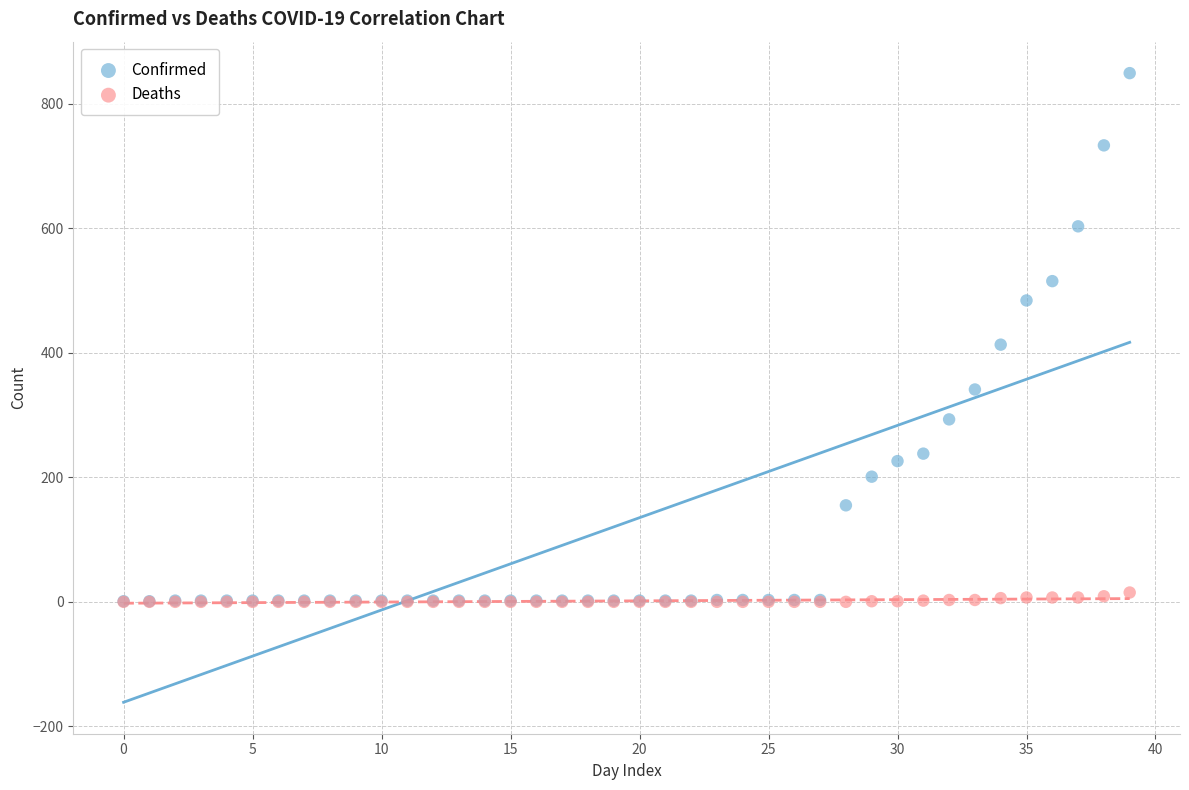

Which series reaches the maximum Y coordinate?

Confirmed